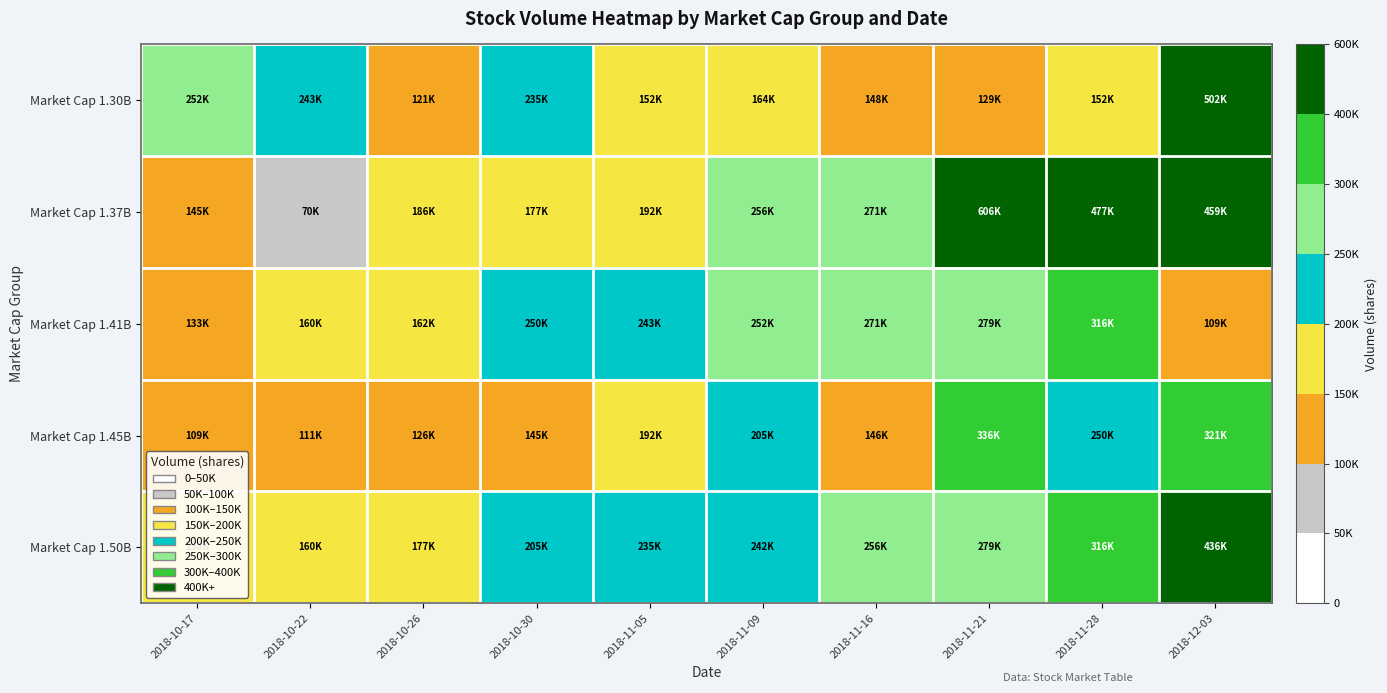

At which category does the chart reach its peak across all series?

2018-11-21